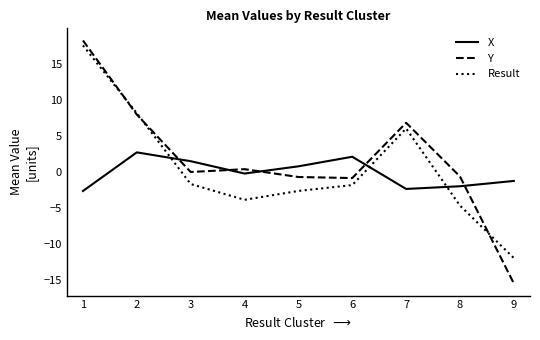

What is the sum of all X values?

-1.4